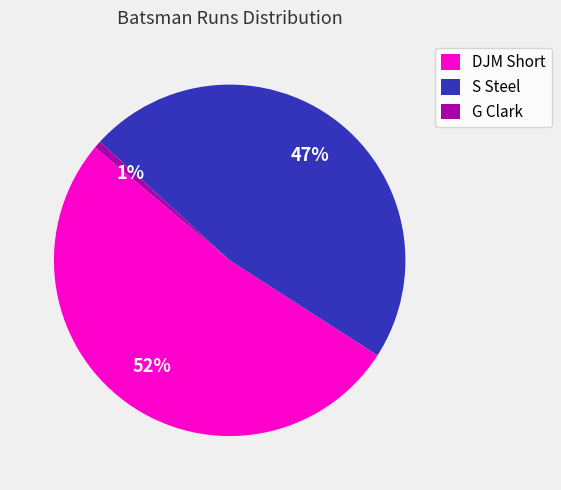

Does DJM Short account for over 50% of the chart?

Yes